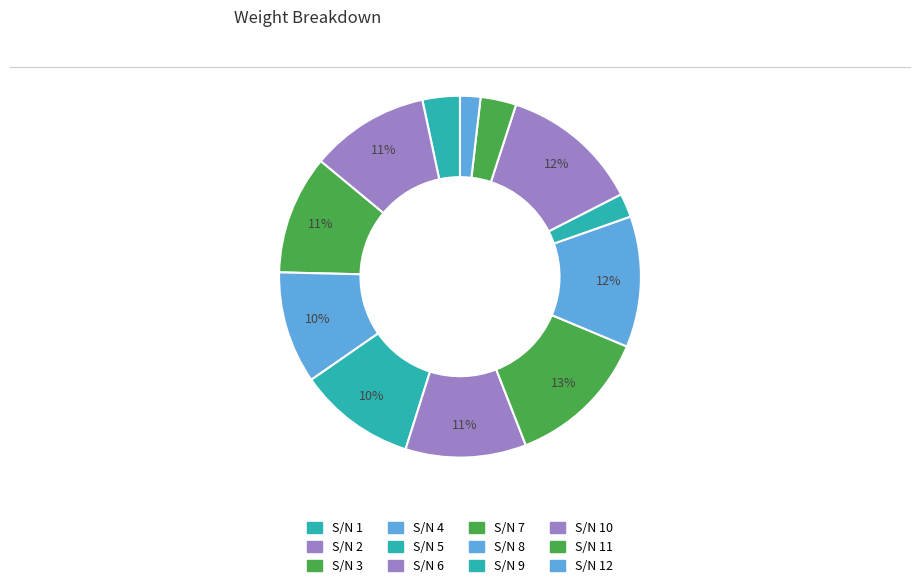

How many segments does this pie chart have?

12